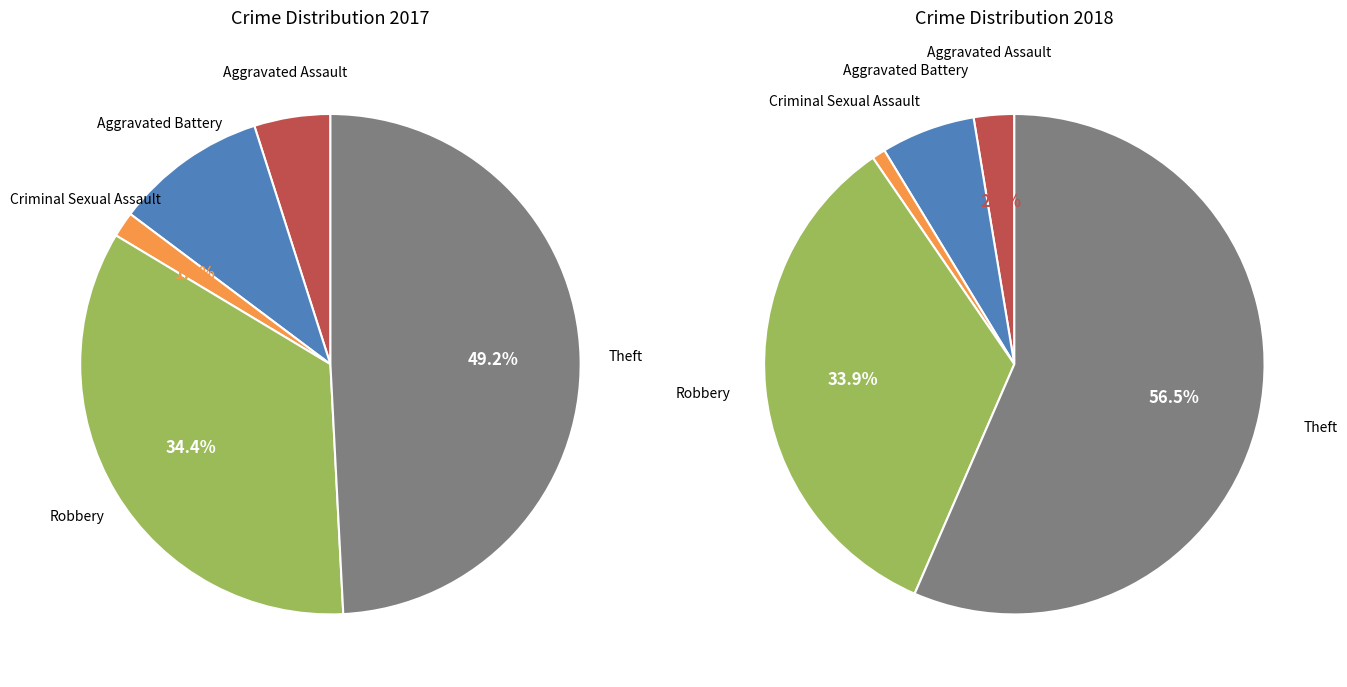

Is it true that values_2018 is 12% of the pie?

False